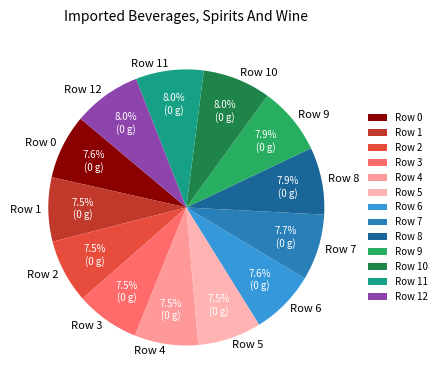

What is the ratio of the value at Row 12 to the value at Row 8?

1.0